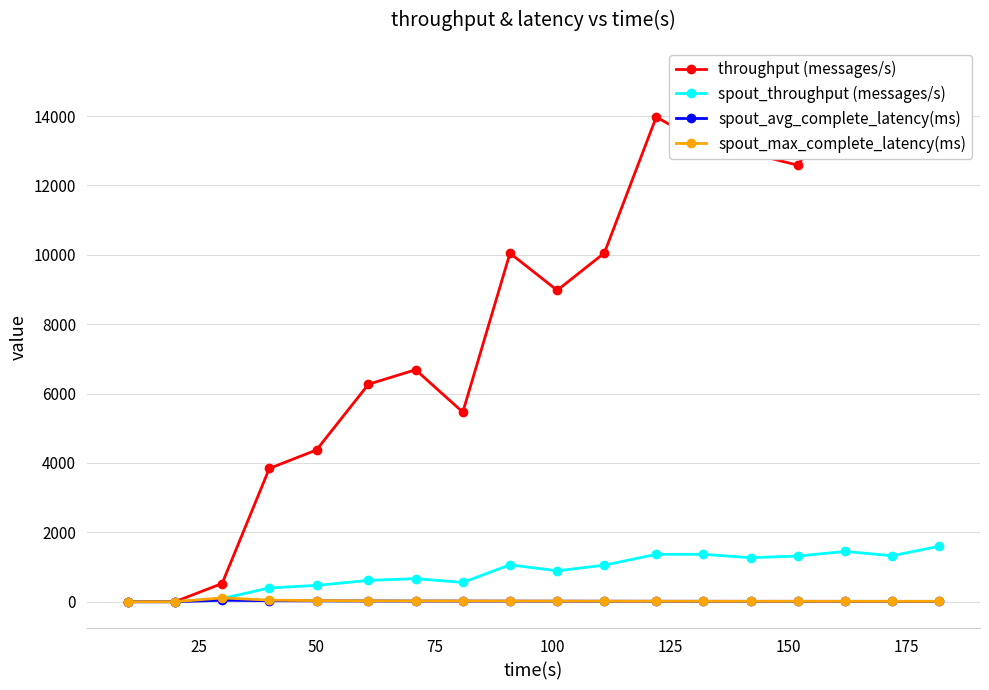

In throughput (messages/s), how many points are lower than both neighbors (excluding endpoints)?

4